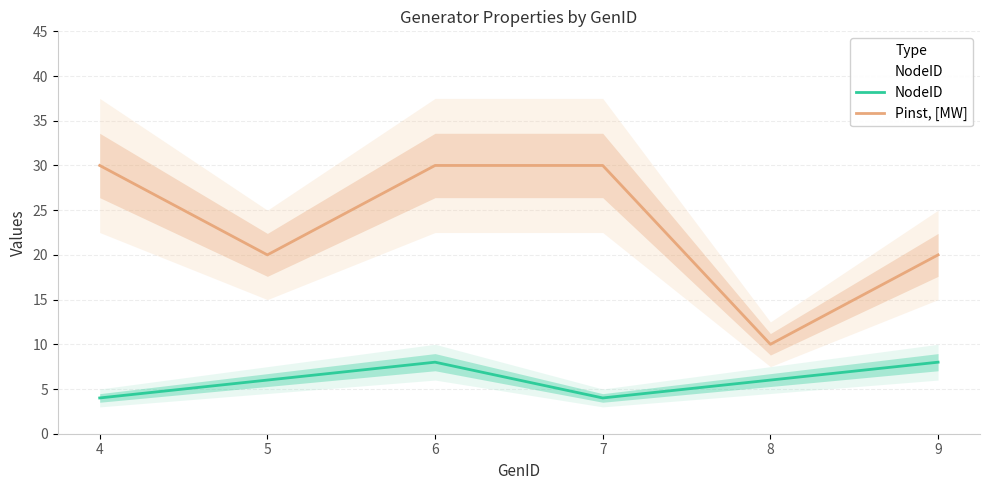

Between 9 and 7, which is larger?

9